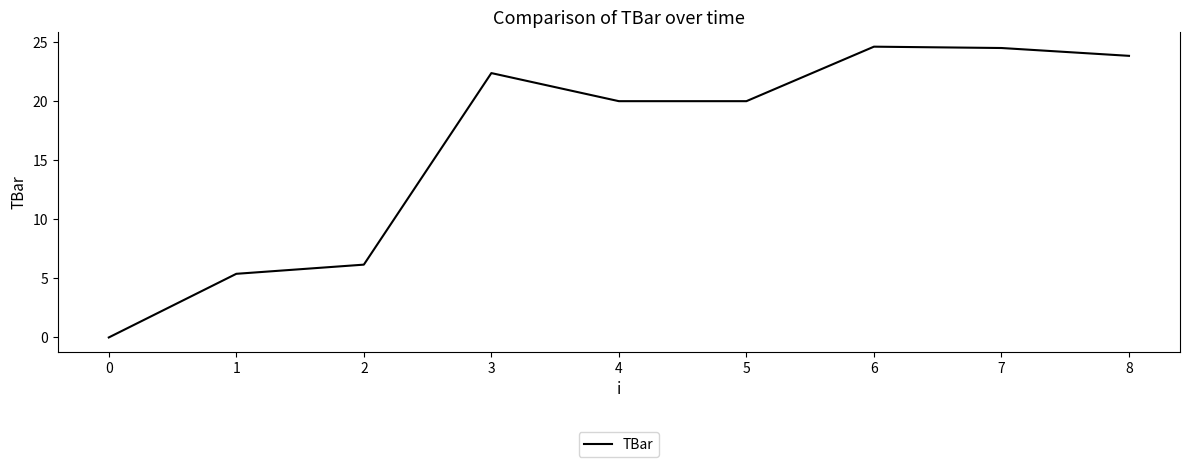

The value at 4 is 20.0. True or false?

True